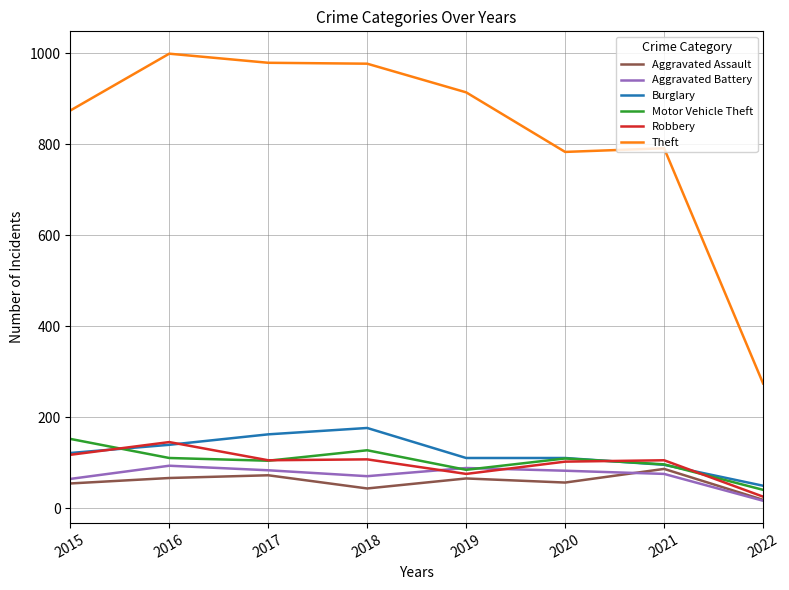

True or false: Motor Vehicle Theft has a value of 30 at 2016.

False